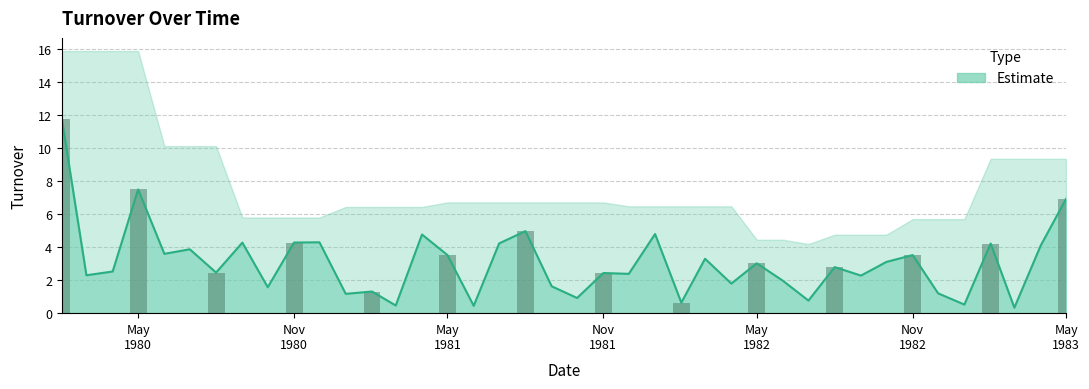

Where is the data nearest to the value 6?

May 1983